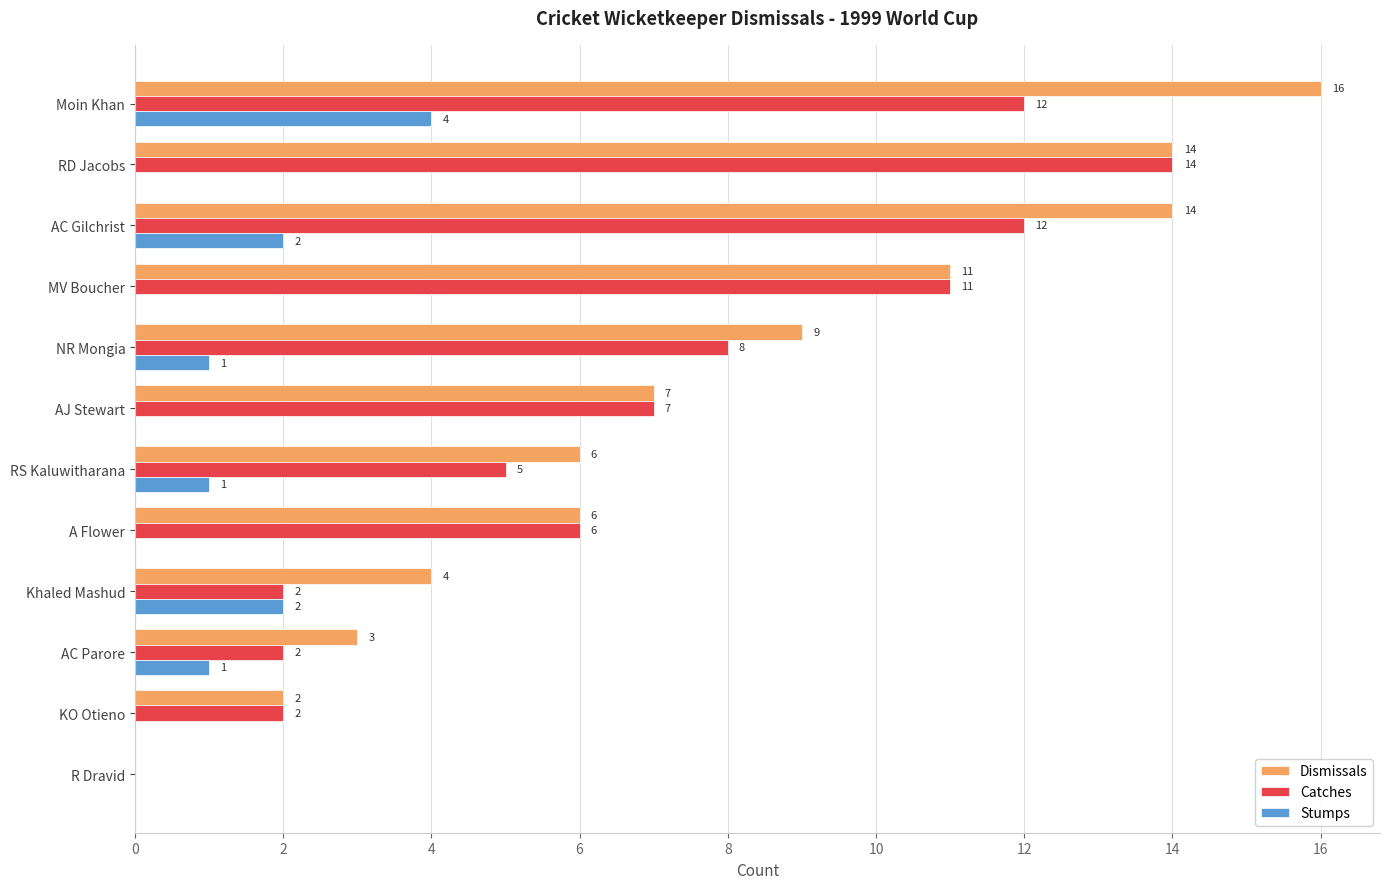

How many values in Catches are above zero?

11